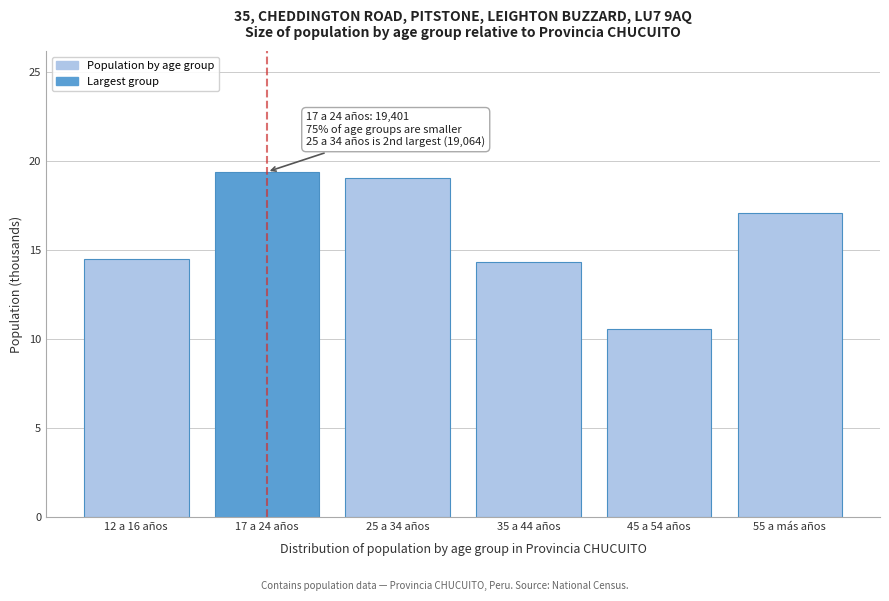

Reading left to right, extract all data points from this chart.

12 a 16 años=14.5	17 a 24 años=19.4	25 a 34 años=19.1	35 a 44 años=14.4	45 a 54 años=10.6	55 a más años=17.1